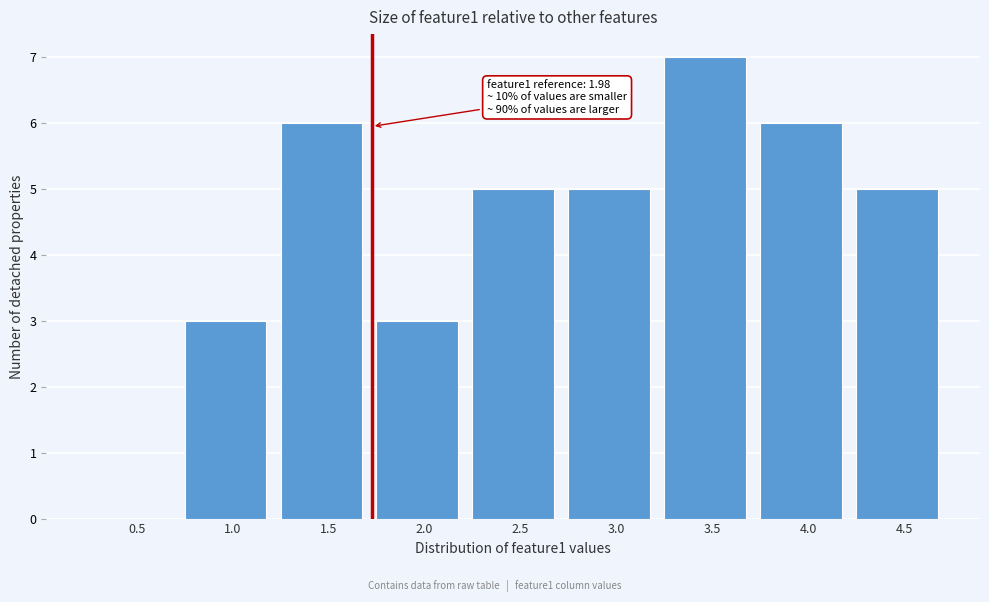

Reading left to right, transcribe all the data shown in this chart.

0.5=0	1.0=3	1.5=6	2.0=3	2.5=5	3.0=5	3.5=7	4.0=6	4.5=5